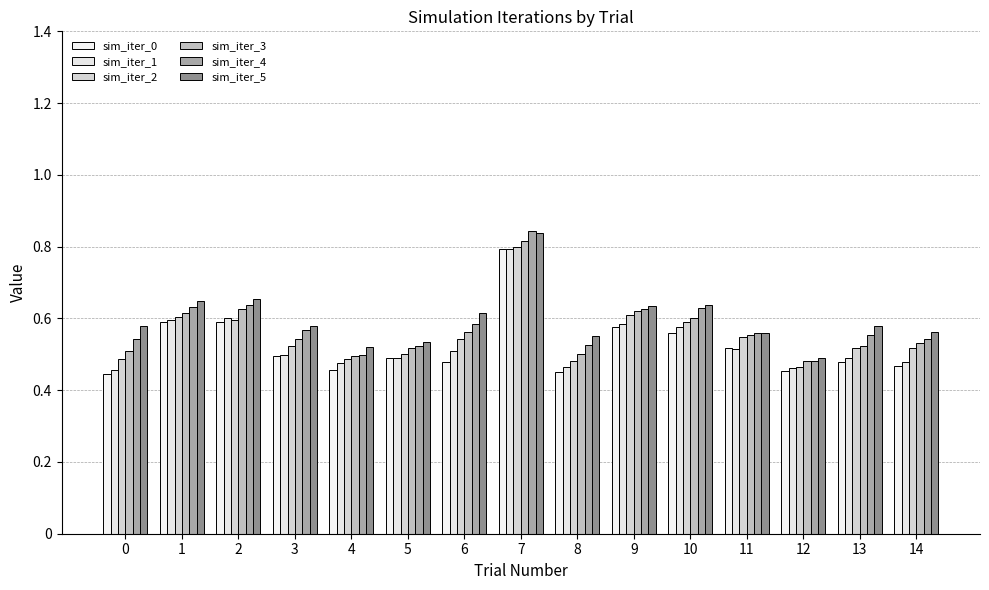

What are all the series names shown in the legend?

sim_iter_0, sim_iter_1, sim_iter_2, sim_iter_3, sim_iter_4, sim_iter_5